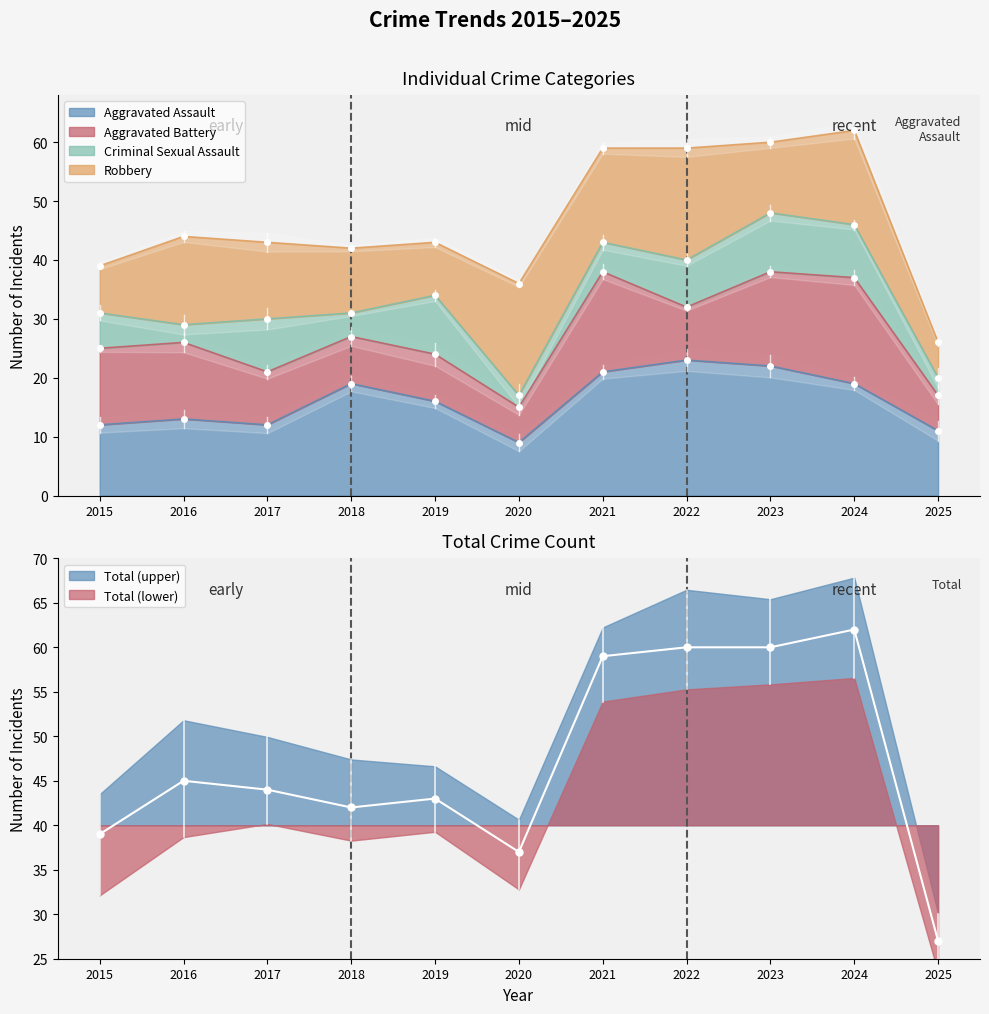

In Criminal Sexual Assault, how many points are higher than both neighbors (excluding endpoints)?

3